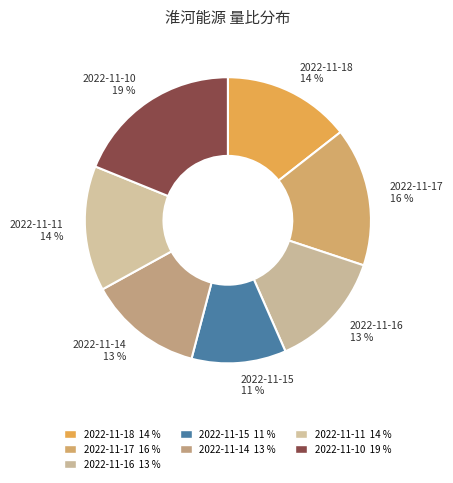

How many slices are in this pie chart?

7